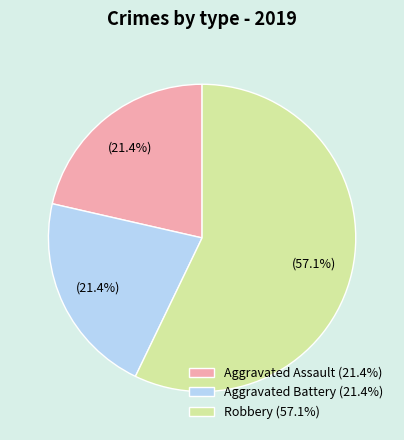

What percentage is the Aggravated Assault slice, to the nearest percent?

21%